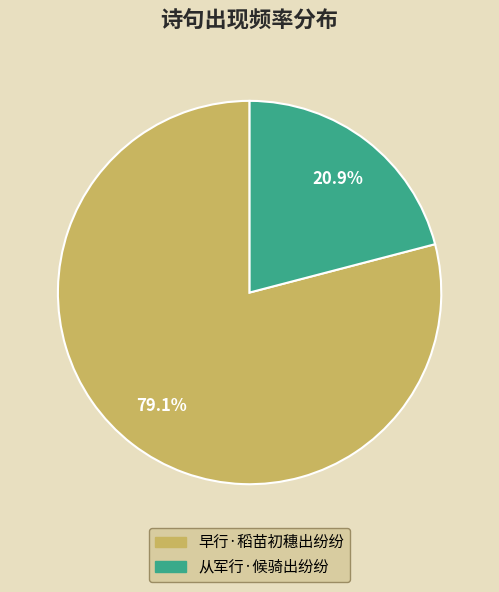

What is the smallest slice in the pie chart?

从军行·候骑出纷纷